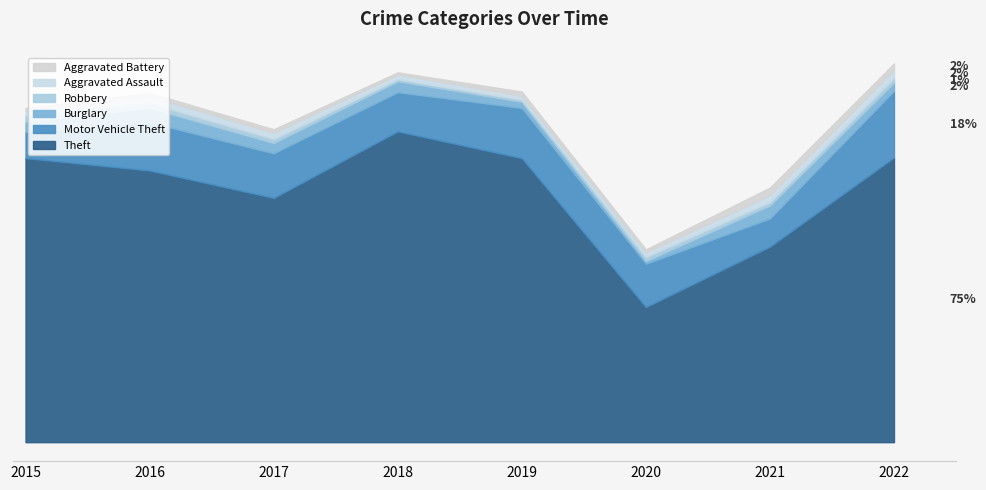

Reading left to right, list all the values displayed in this chart.

Theft: 2015=414	2016=396	2017=356	2018=453	2019=414	2020=197	2021=285	2022=415
Motor Vehicle Theft: 2015=38	2016=70	2017=65	2018=57	2019=73	2020=63	2021=41	2022=97
Burglary: 2015=15	2016=21	2017=15	2018=16	2019=9	2020=4	2021=19	2022=12
Robbery: 2015=9	2016=7	2017=6	2018=3	2019=3	2020=6	2021=5	2022=7
Aggravated Assault: 2015=8	2016=10	2017=9	2018=7	2019=6	2020=7	2021=10	2022=12
Aggravated Battery: 2015=3	2016=5	2017=5	2018=3	2019=6	2020=4	2021=11	2022=9